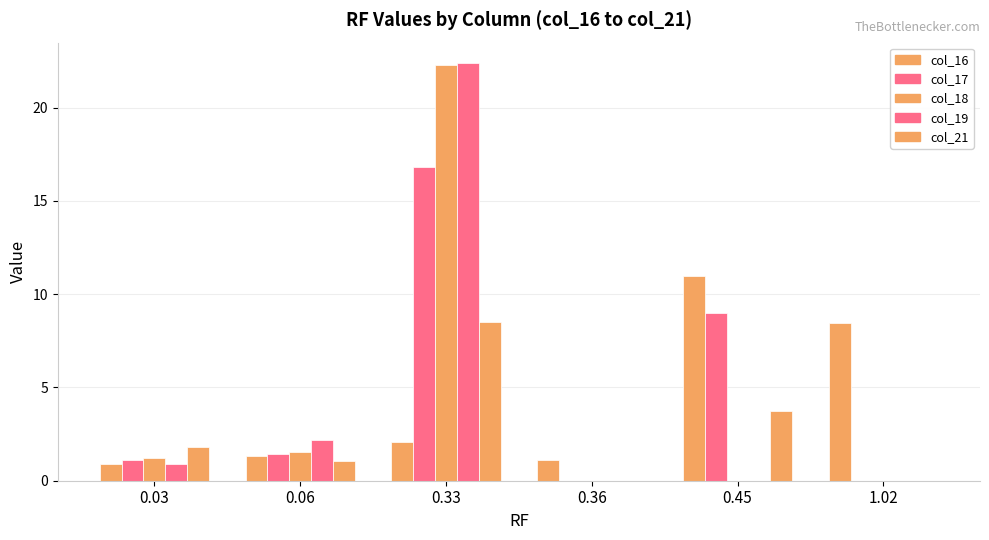

Are the bars grouped side by side (vs. stacked)?

Yes